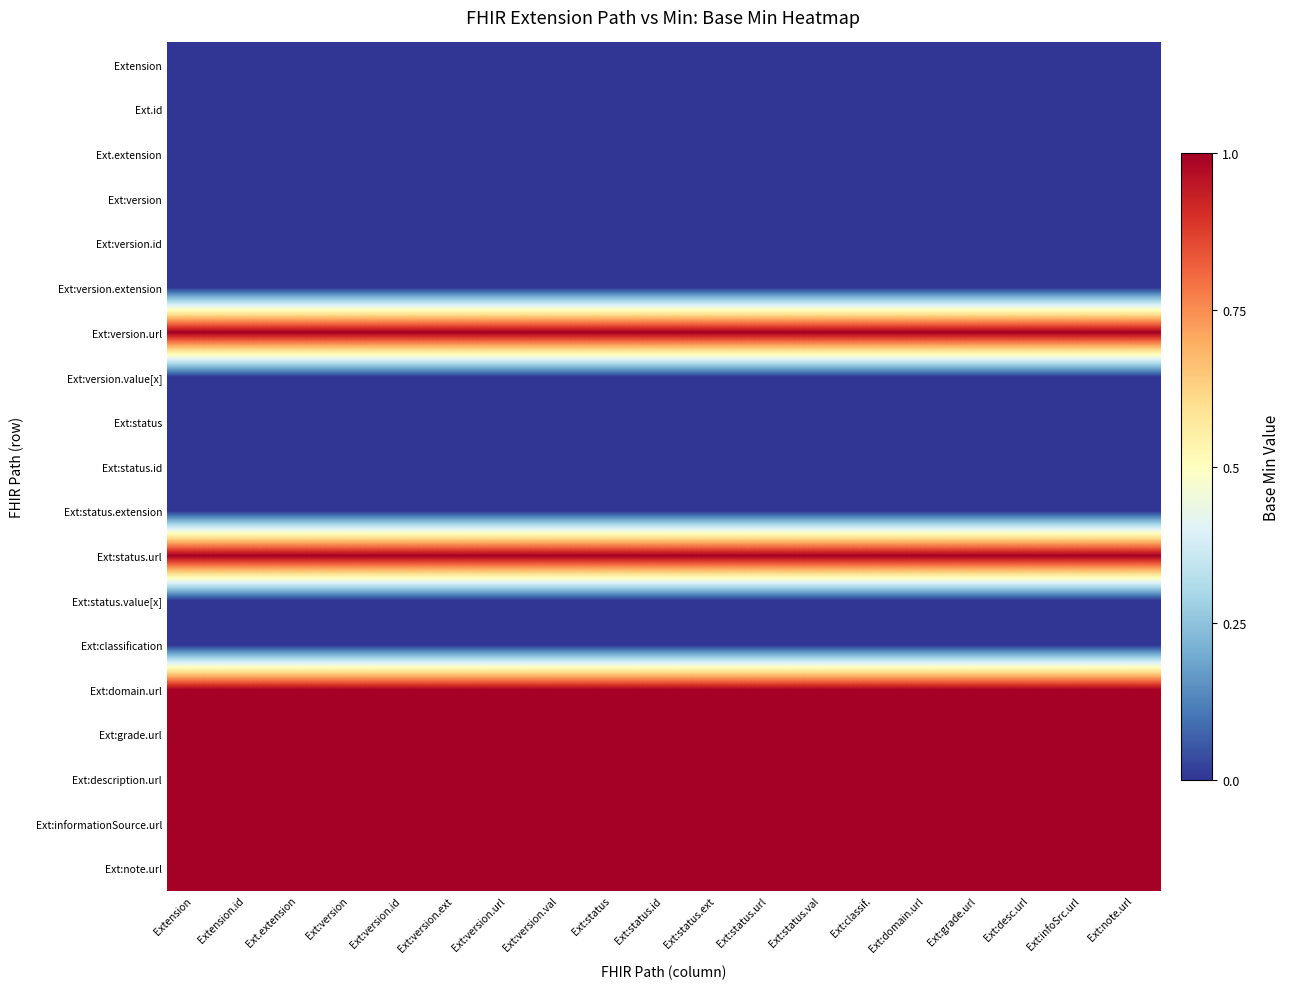

What is the approximate value of Ext:status.url at Ext:note.url?

1